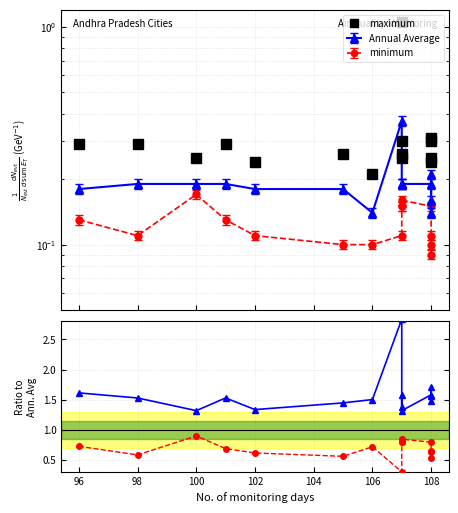

True or false: maximum and max/avg intersect in this chart.

False